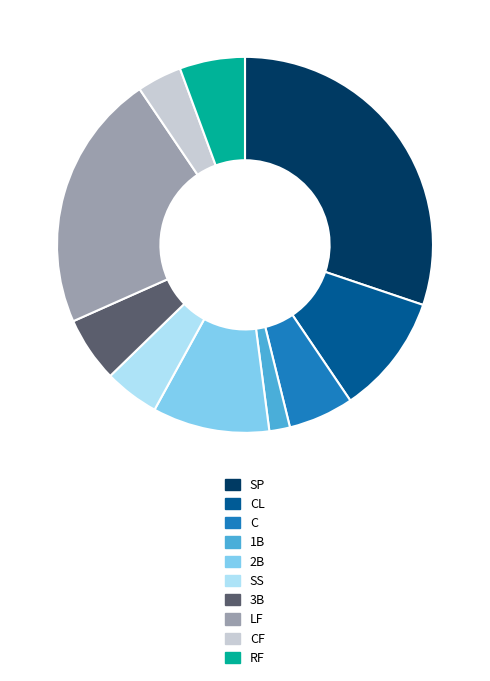

Is there a majority slice in this chart?

No